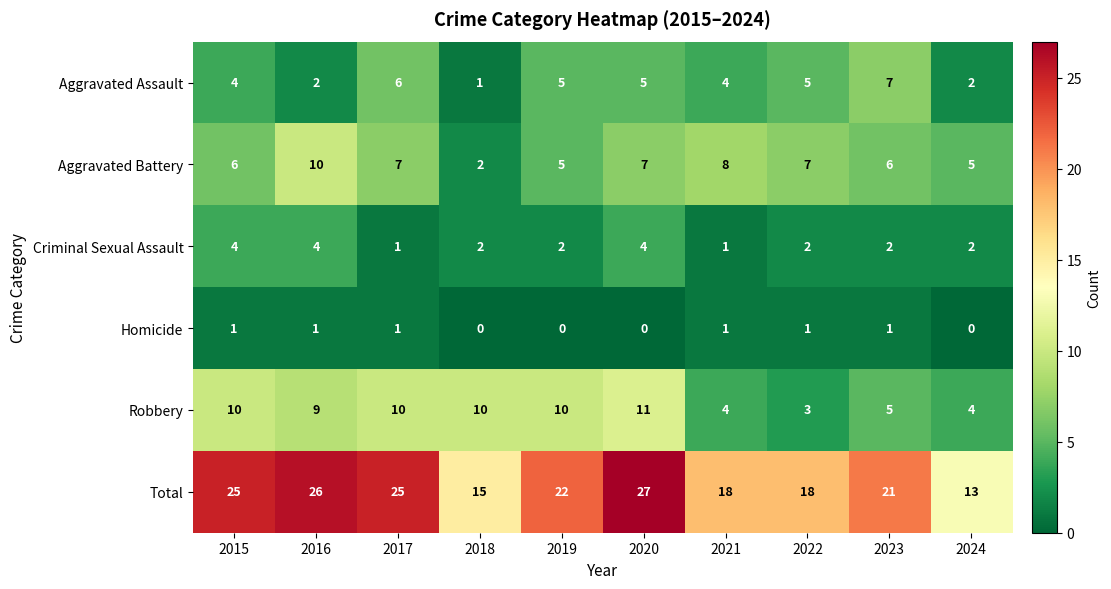

Read the Aggravated Assault value at 2017.

6